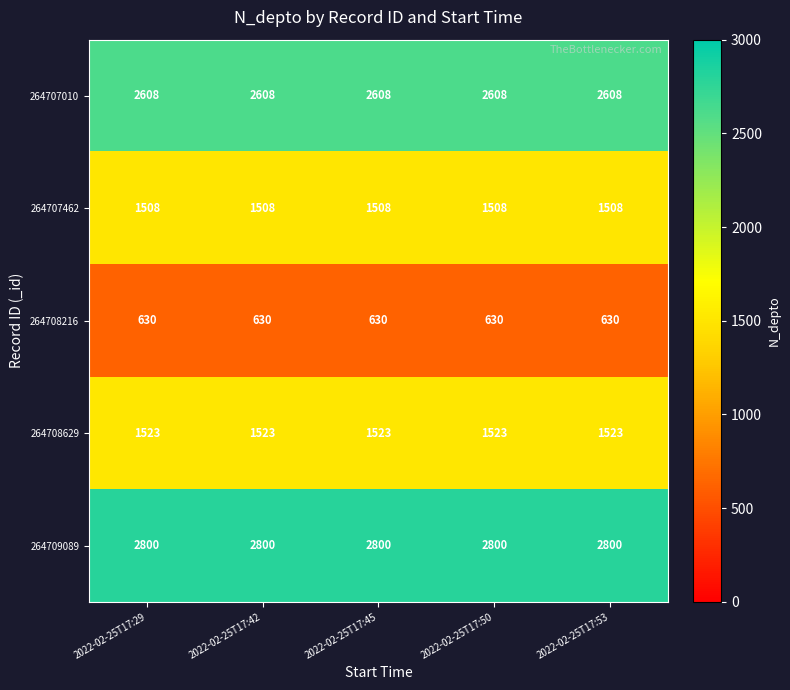

Rank the series at 2022-02-25T17:29 from lowest to highest value.

264708216, 264707462, 264708629, 264707010, 264709089